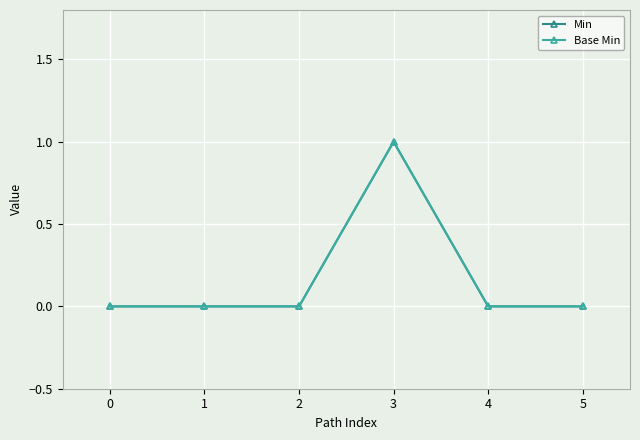

True or false: Base Min and Min intersect in this chart.

False